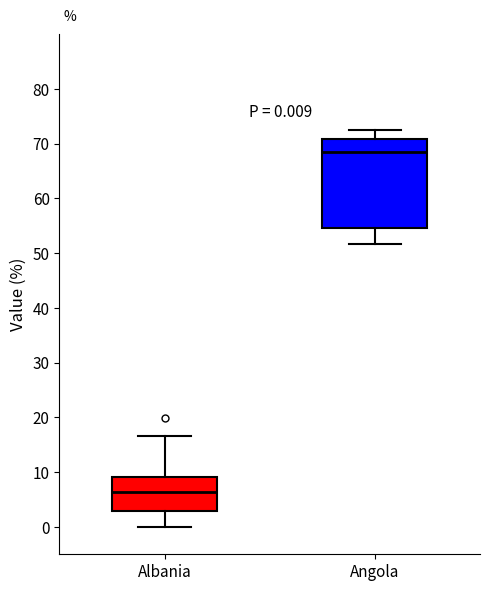

Comparing the boxes themselves (not the whiskers), which one is the tallest?

Angola